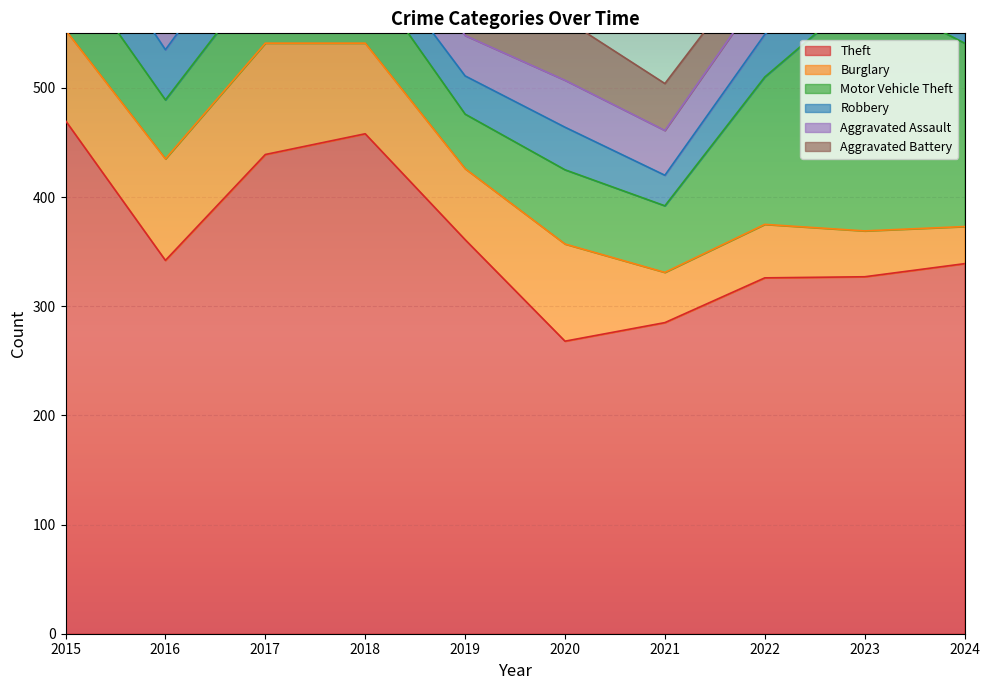

At how many categories does at least one series exceed 253?

10